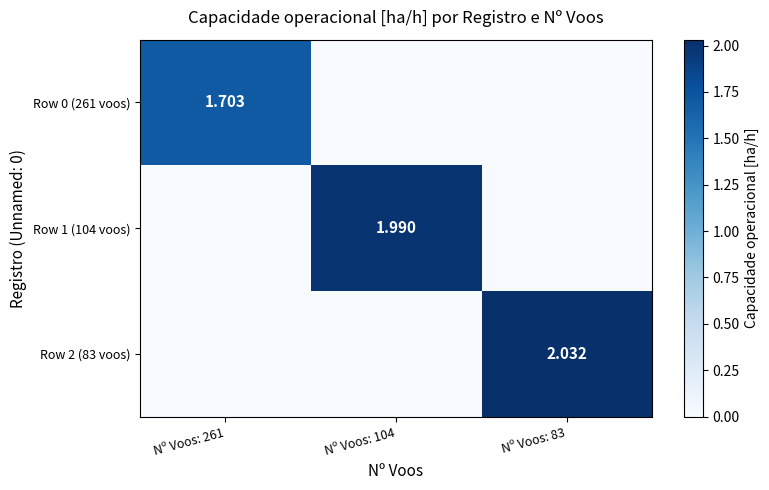

Is it true that Row 0 (261 voos) equals 0.0 at Nº Voos: 104?

True